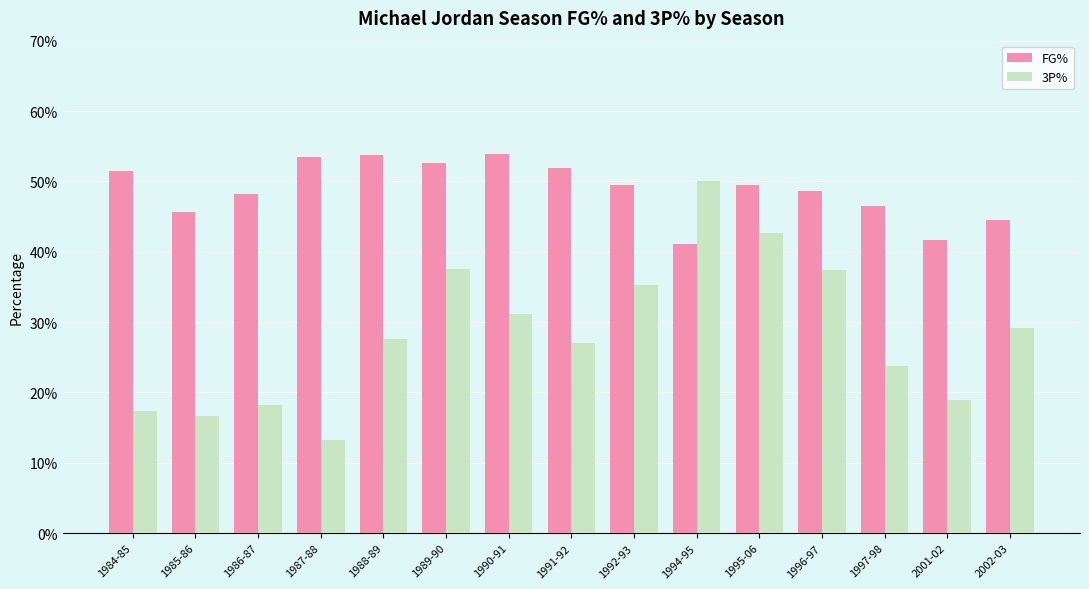

Does the chart contain stacked bars?

No